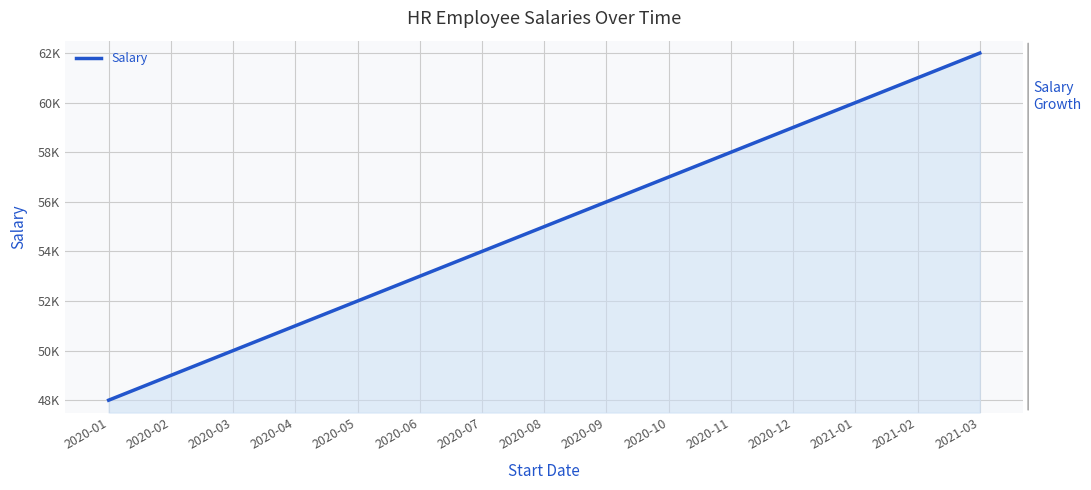

Does the chart display data point markers on the line(s)?

No